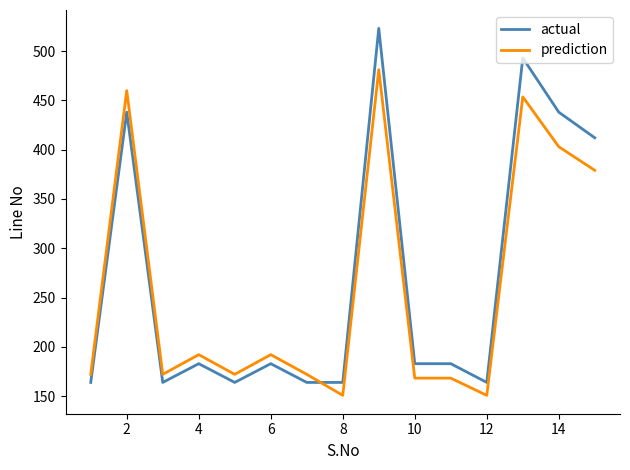

What is the maximum value for actual?

523.0